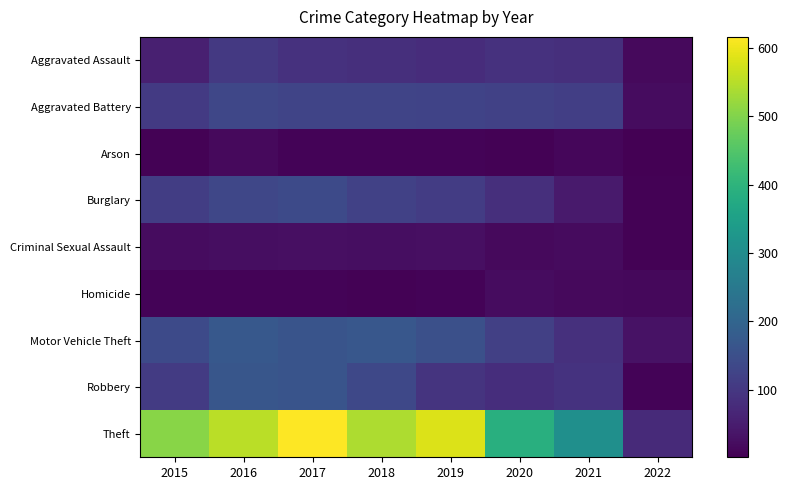

Reading left to right, extract all data points from this chart.

Aggravated Assault: 2015=54	2016=103	2017=89	2018=83	2019=78	2020=88	2021=84	2022=16
Aggravated Battery: 2015=106	2016=132	2017=126	2018=126	2019=124	2020=119	2021=116	2022=21
Arson: 2015=5	2016=16	2017=8	2018=6	2019=6	2020=5	2021=12	2022=1
Burglary: 2015=112	2016=131	2017=139	2018=119	2019=110	2020=85	2021=46	2022=4
Criminal Sexual Assault: 2015=22	2016=25	2017=27	2018=24	2019=27	2020=17	2021=18	2022=5
Homicide: 2015=8	2016=7	2017=7	2018=4	2019=7	2020=21	2021=16	2022=14
Motor Vehicle Theft: 2015=140	2016=171	2017=161	2018=168	2019=150	2020=117	2021=87	2022=30
Robbery: 2015=107	2016=166	2017=161	2018=135	2019=93	2020=82	2021=92	2022=8
Theft: 2015=506	2016=552	2017=616	2018=541	2019=584	2020=390	2021=308	2022=75